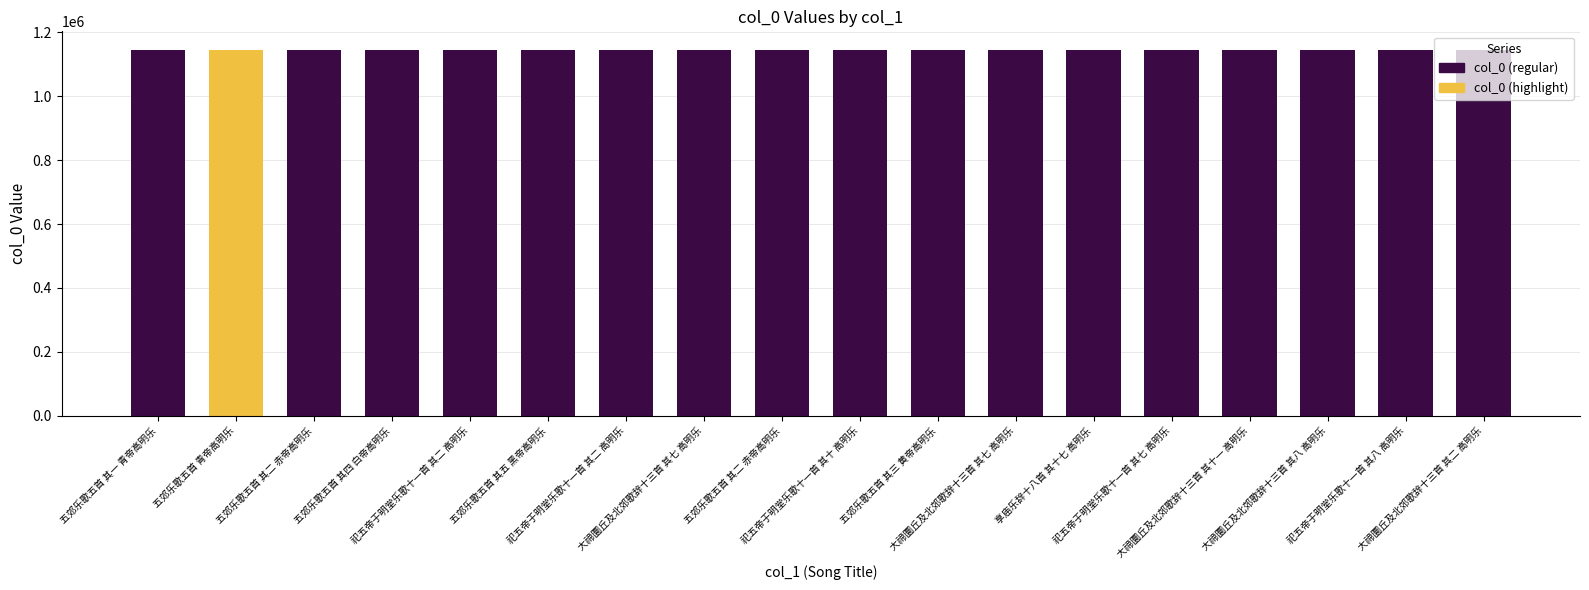

How many data points are less than 1145308?

9